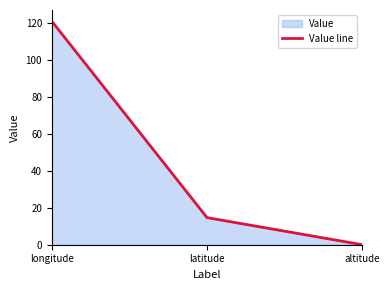

What is the greatest value displayed?

121.0